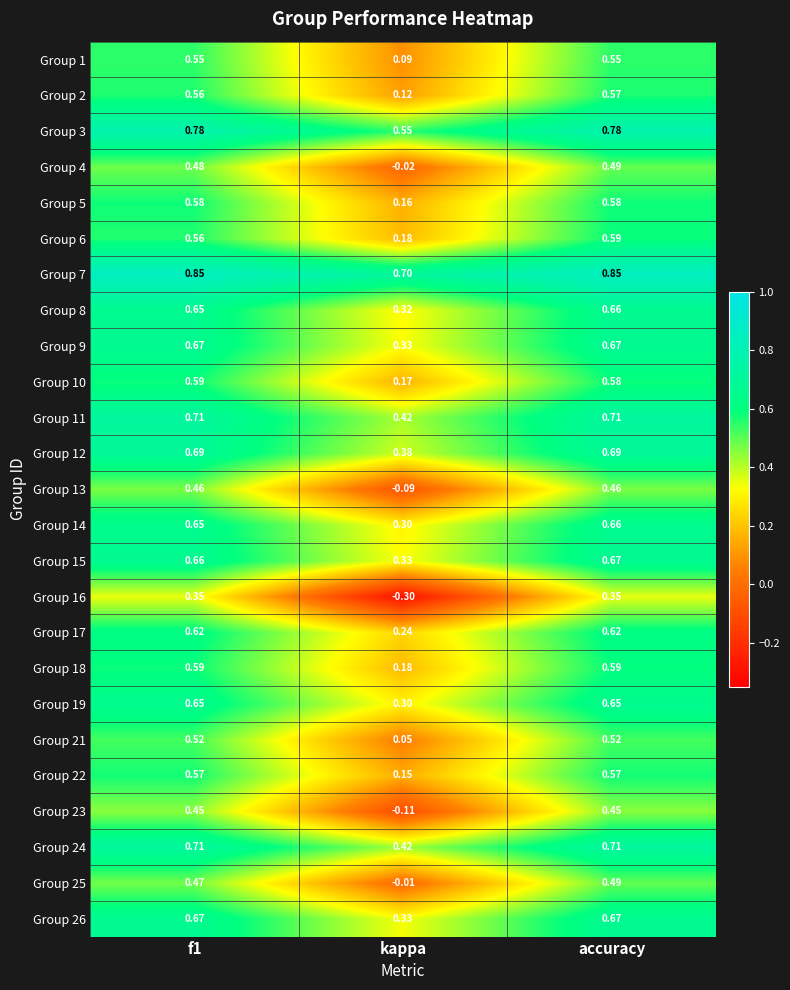

Is the value of Group 3 at accuracy greater than the value of Group 10 at kappa?

Yes